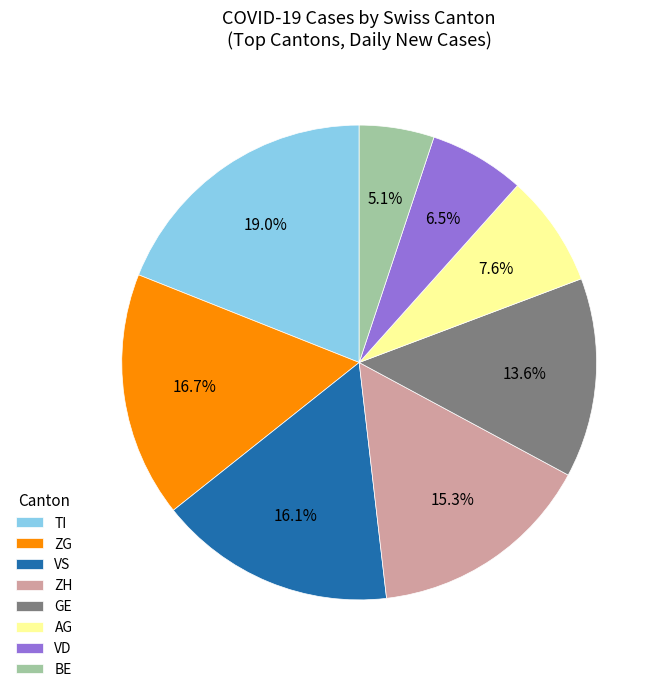

Rank the categories by value from highest to lowest.

TI, ZG, VS, ZH, GE, AG, VD, BE